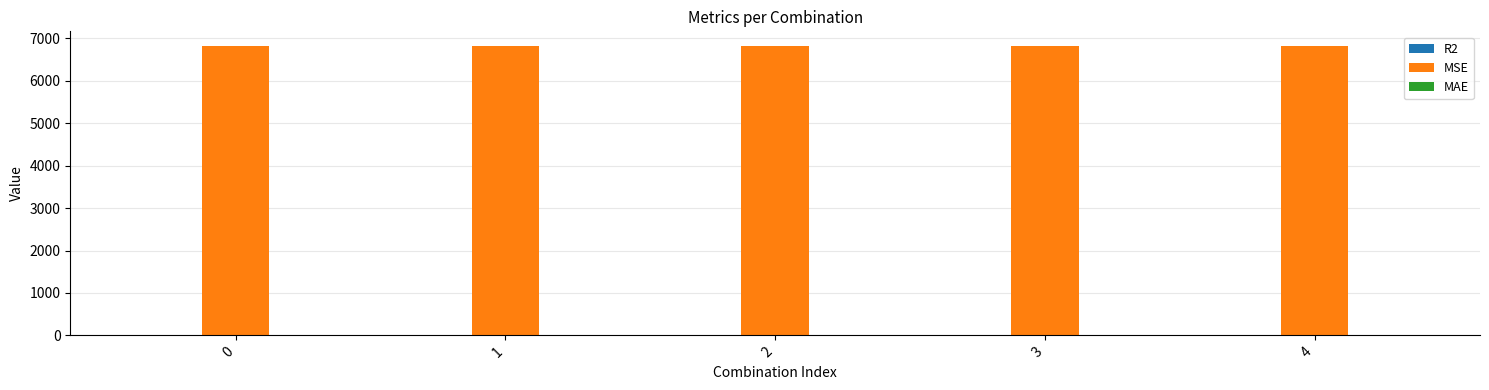

Which series has the largest total across all categories?

MSE